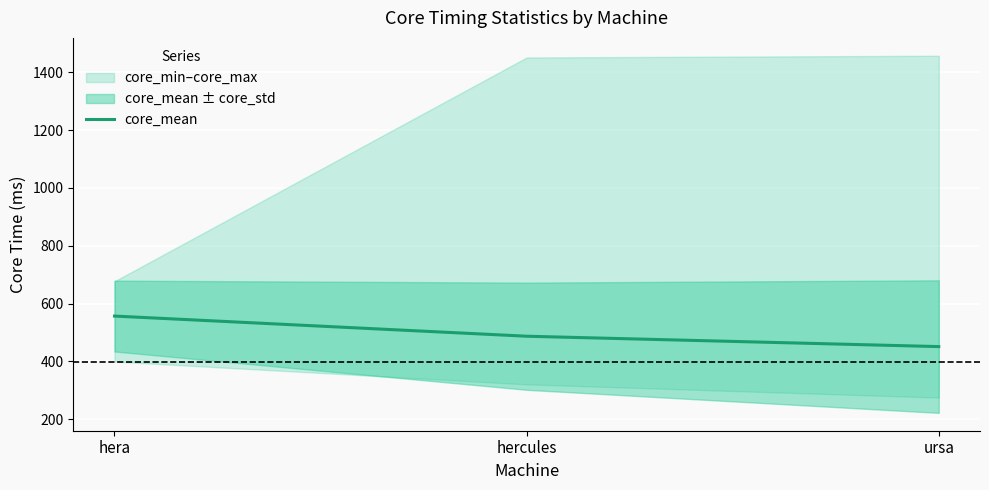

Between hera and hercules, which is larger?

hera